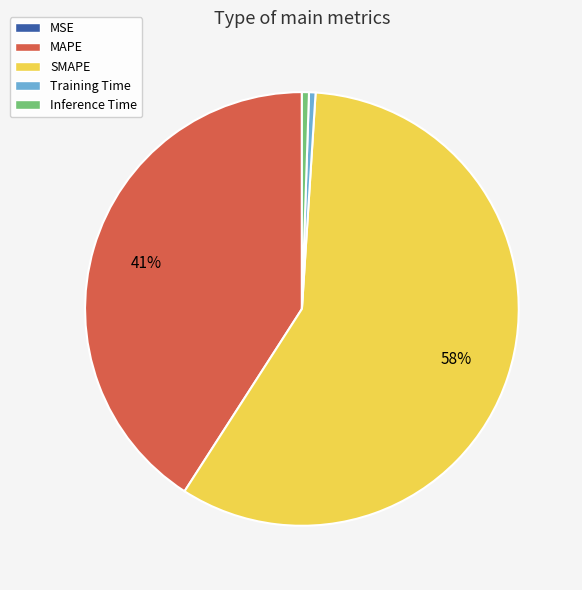

Is there any slice that represents more than half of the pie?

Yes